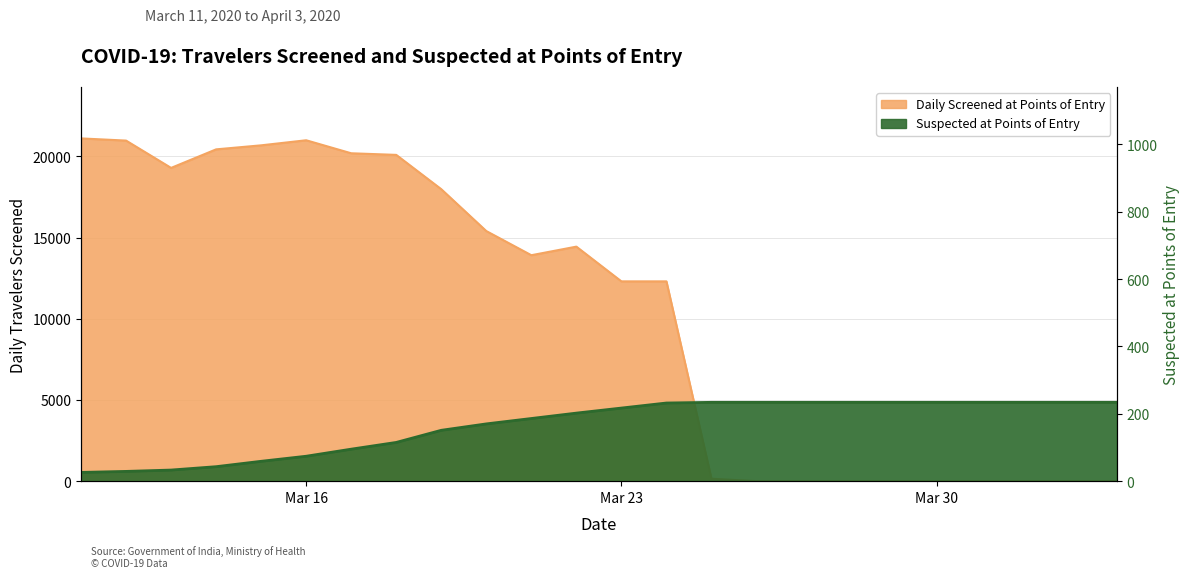

What is the label of the 20th point from the right?

2020-03-15